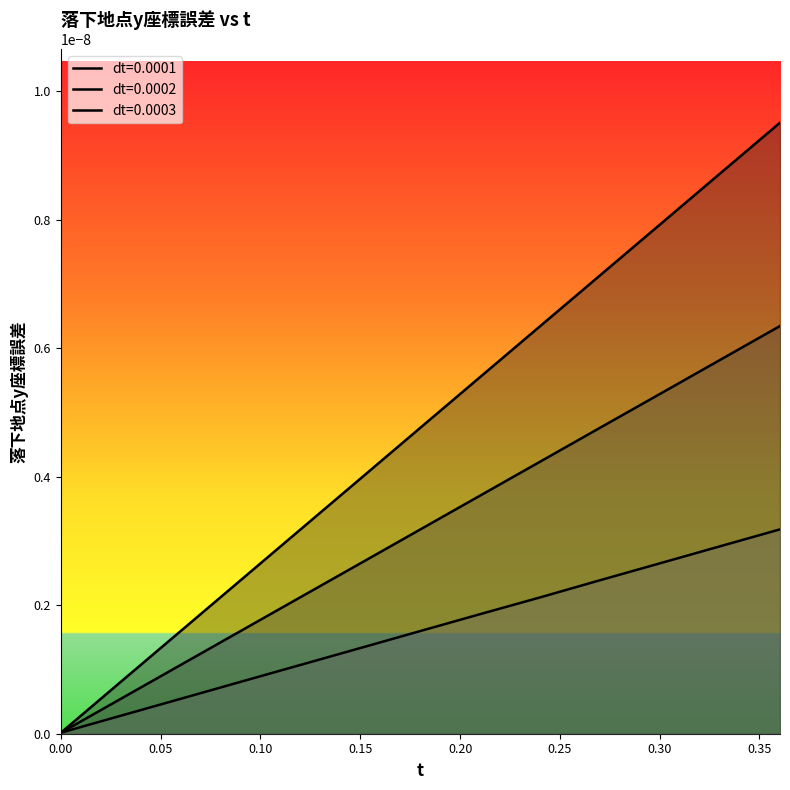

True or false: dt=0.0001 and dt=0.0002 cross at least once.

False